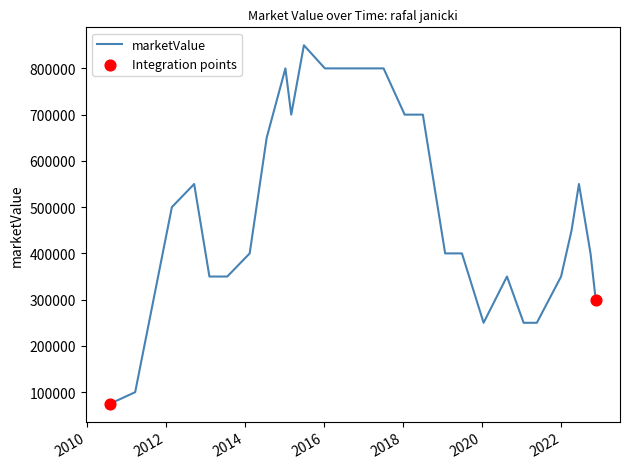

What is the difference between the maximum and minimum values?

775000